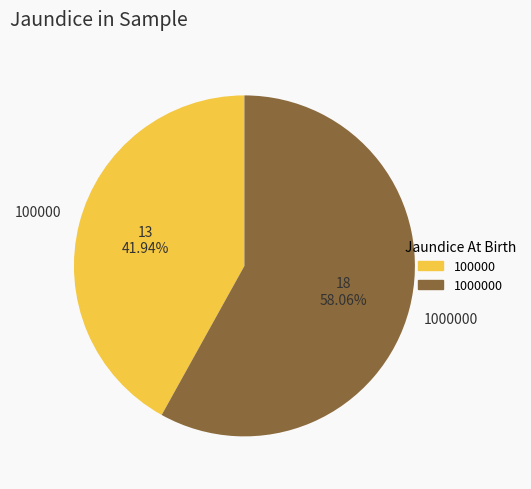

Which slice represents more than half of the pie?

1000000